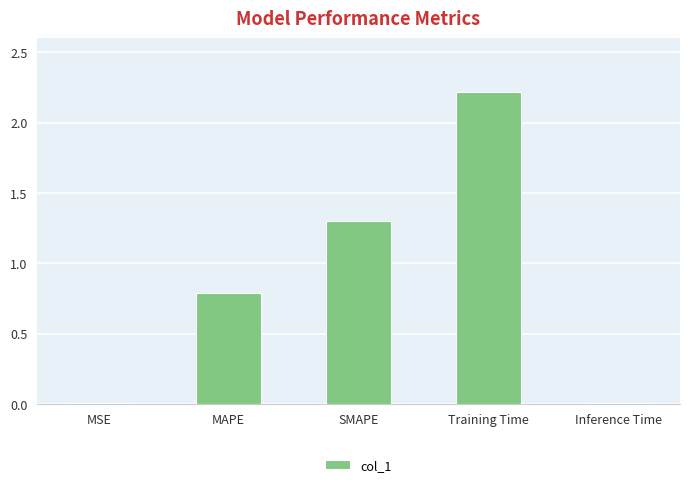

Read the value at MAPE.

0.8